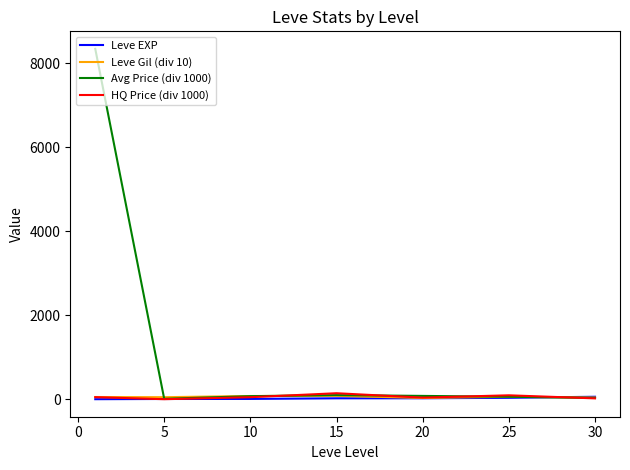

Which series has the largest total across all categories?

Avg Price (div 1000)